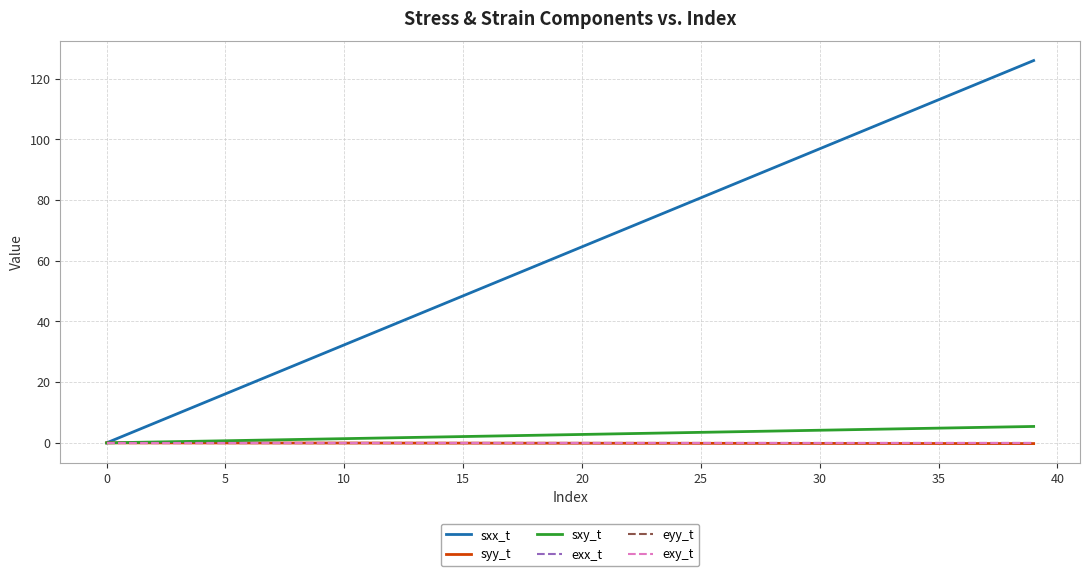

Which series has the widest spread of values?

sxx_t